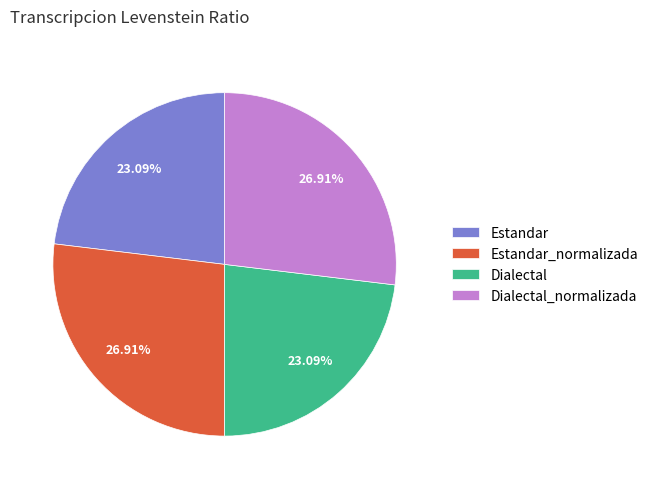

Does Estandar represent more than half of the total?

No